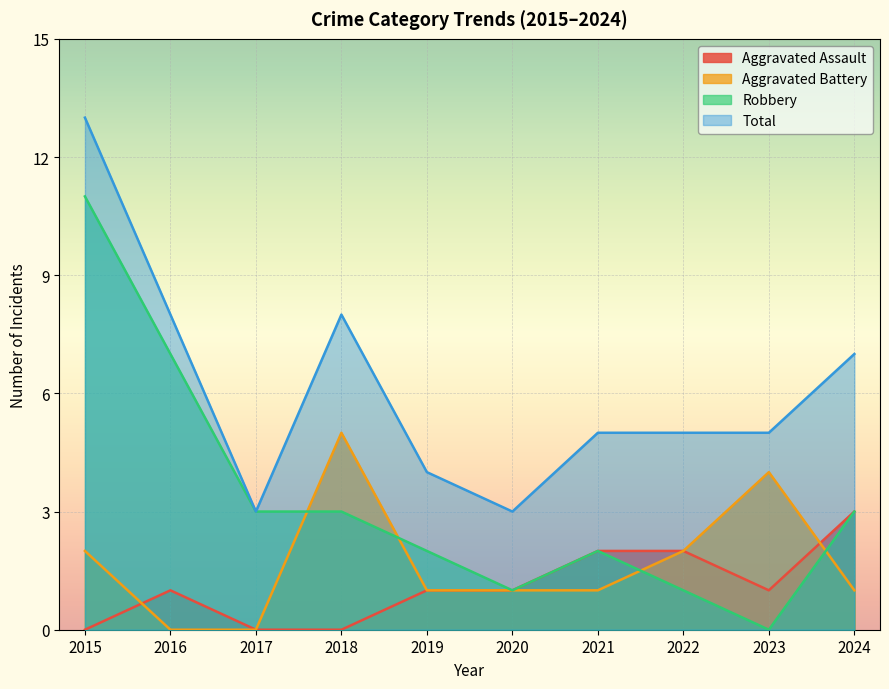

Which series has the largest range (max minus min)?

Robbery